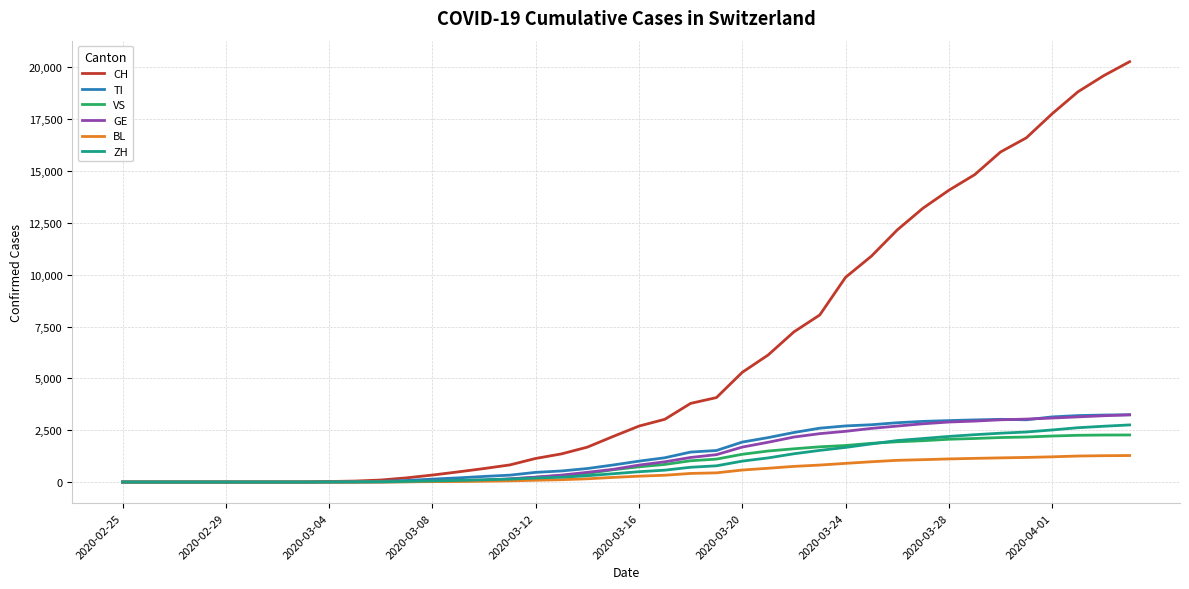

How many lines are shown in the chart?

6